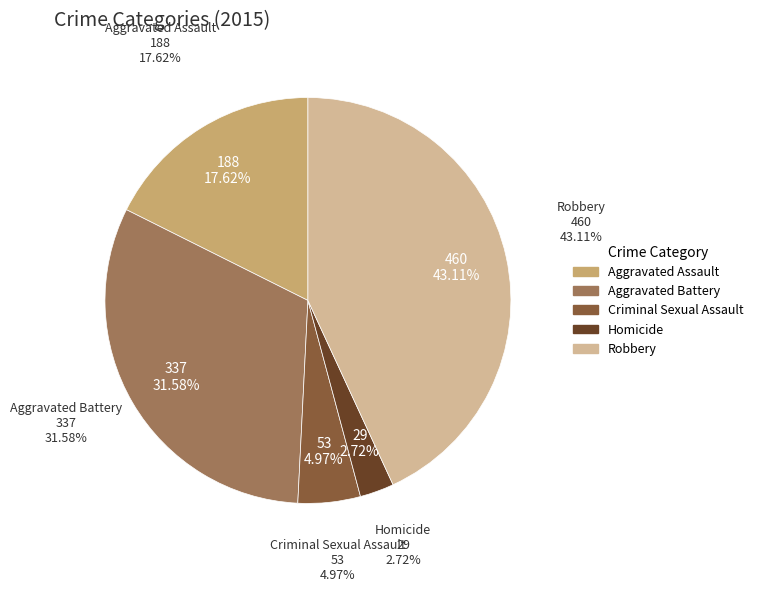

How many slices are in this pie chart?

5